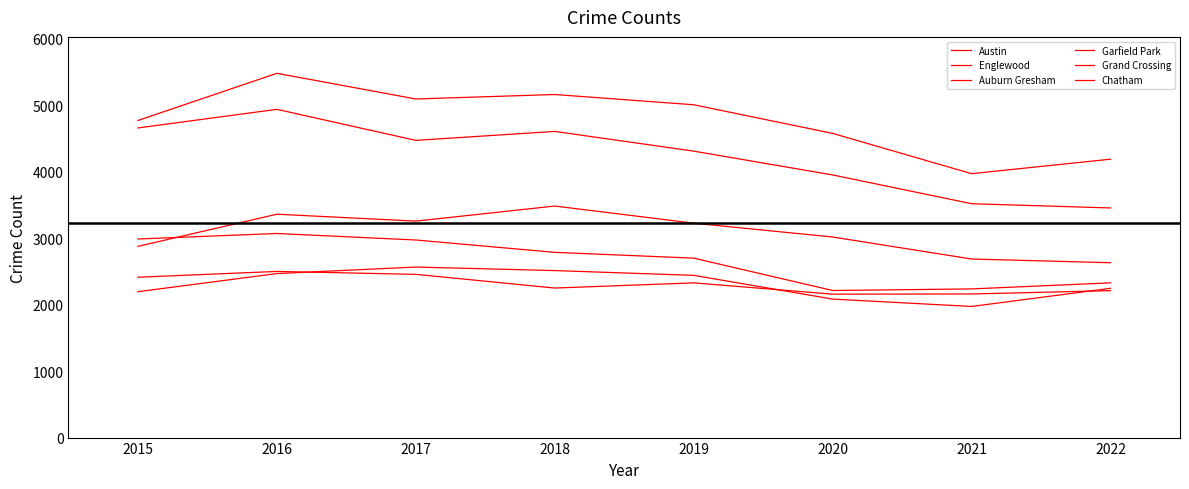

True or false: Chatham and Garfield Park intersect in this chart.

False